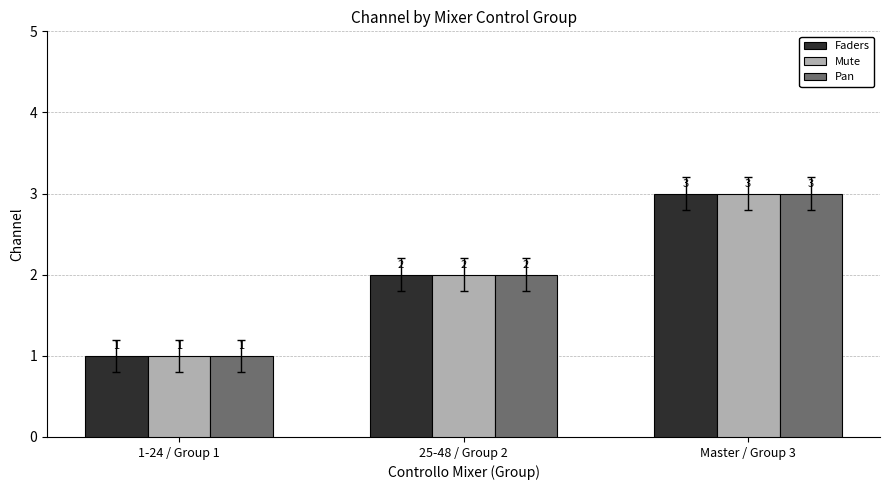

What is the total value across all series at Master / Group 3?

9